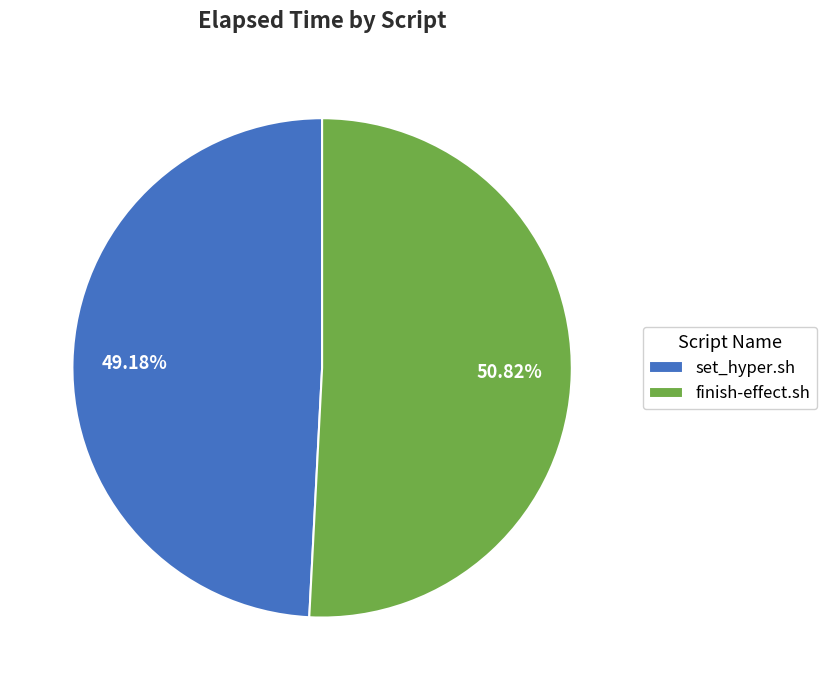

Is there any slice that represents more than half of the pie?

Yes